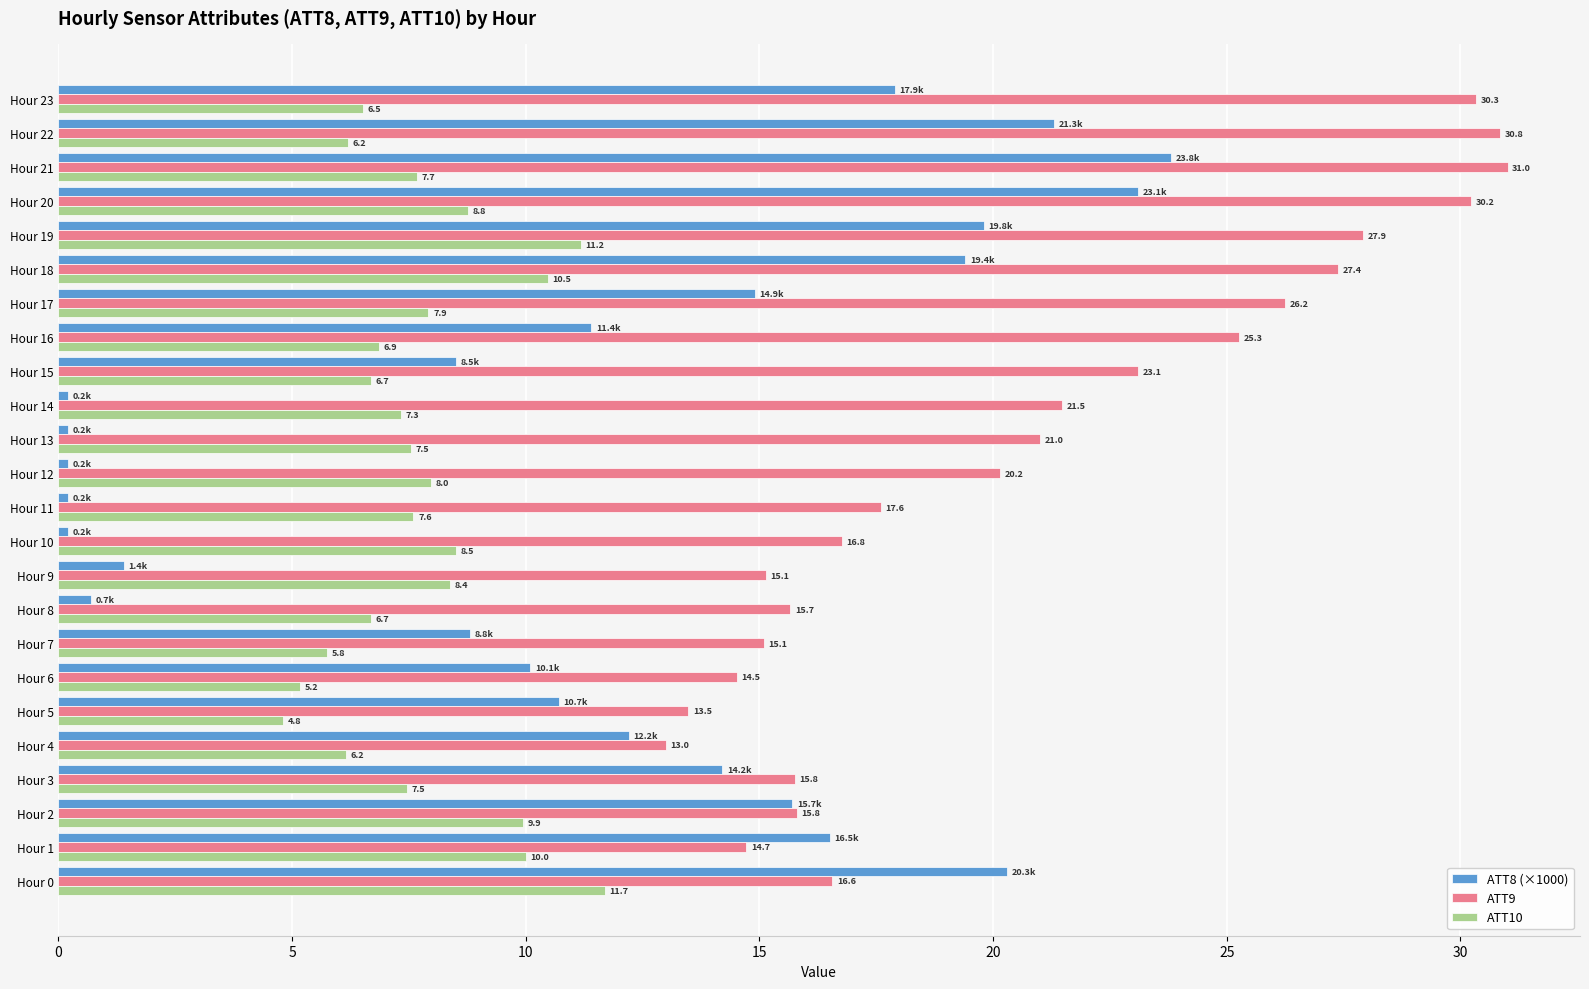

Which series changed the most between Hour 11 and Hour 17?

ATT8 (×1000)